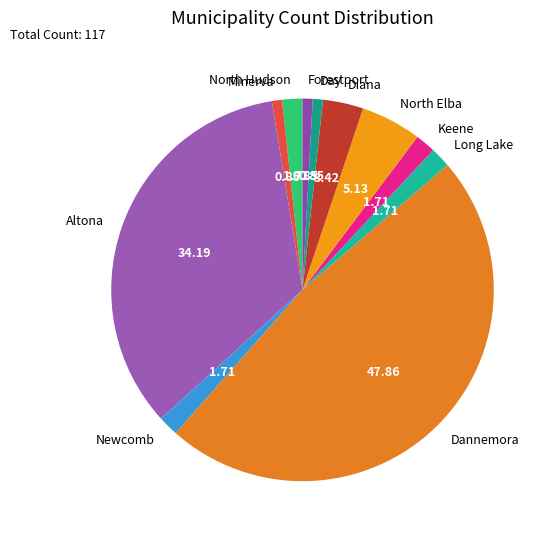

Combined, do North Elba and Long Lake account for over 50%?

No